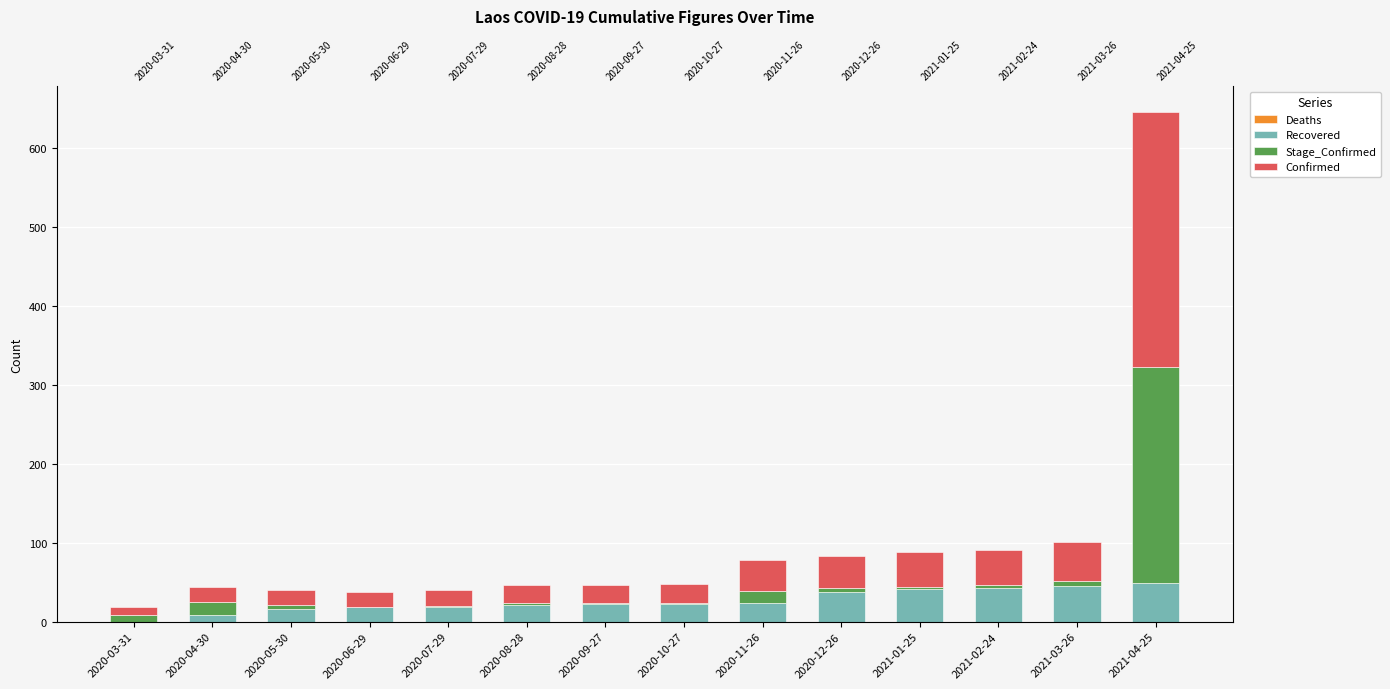

What is the difference between the maximum and minimum values in the Confirmed series?

314